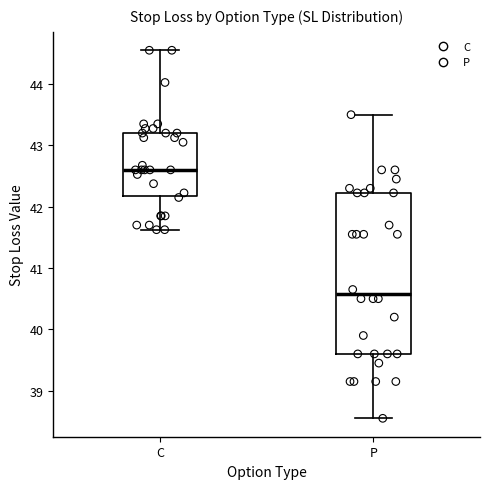

Where does the lower whisker of the box for P end on the y-axis? The values are not printed on the chart, so give them approximately, as read against the axis.

38.6